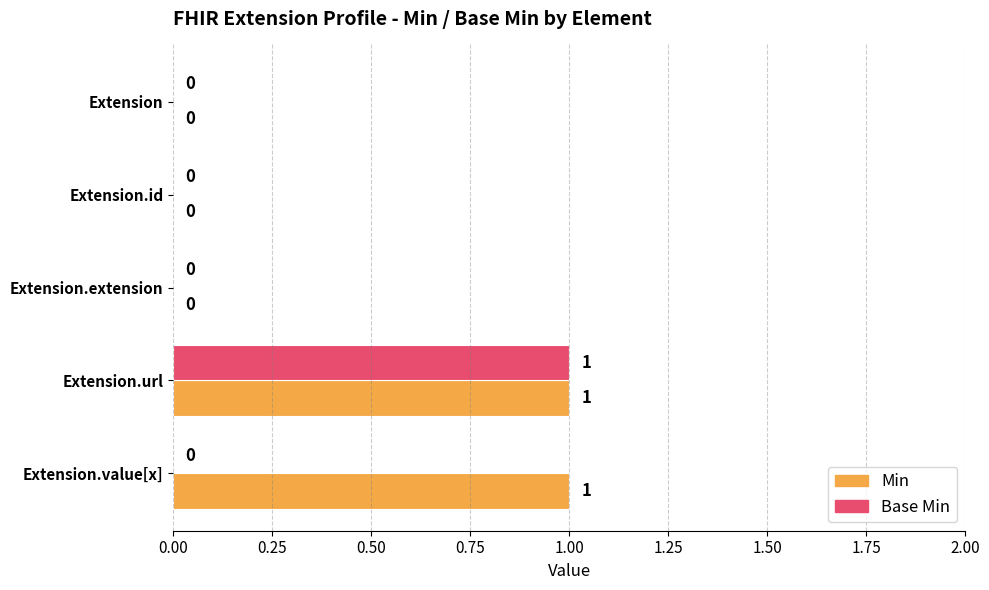

The value of Min at Extension.url is 2. True or false?

False